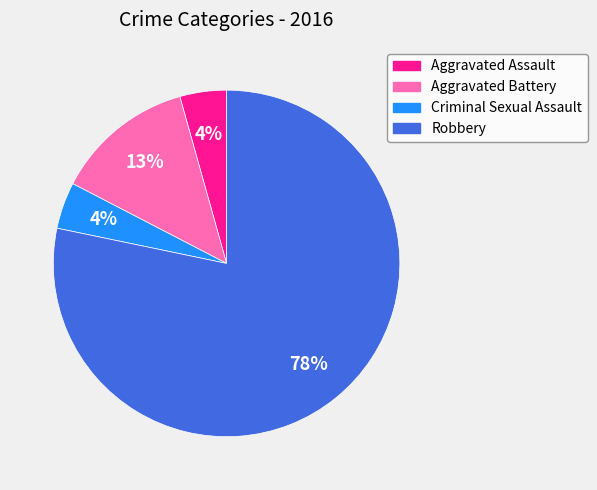

To the nearest percent, what is the combined percentage of Aggravated Assault and Robbery?

83%